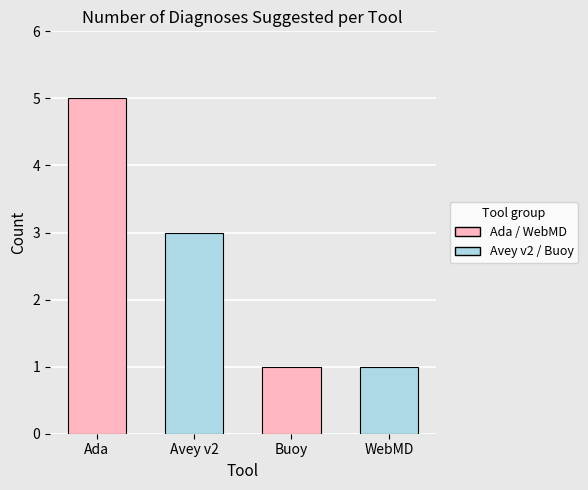

What is the maximum value shown in the chart?

5